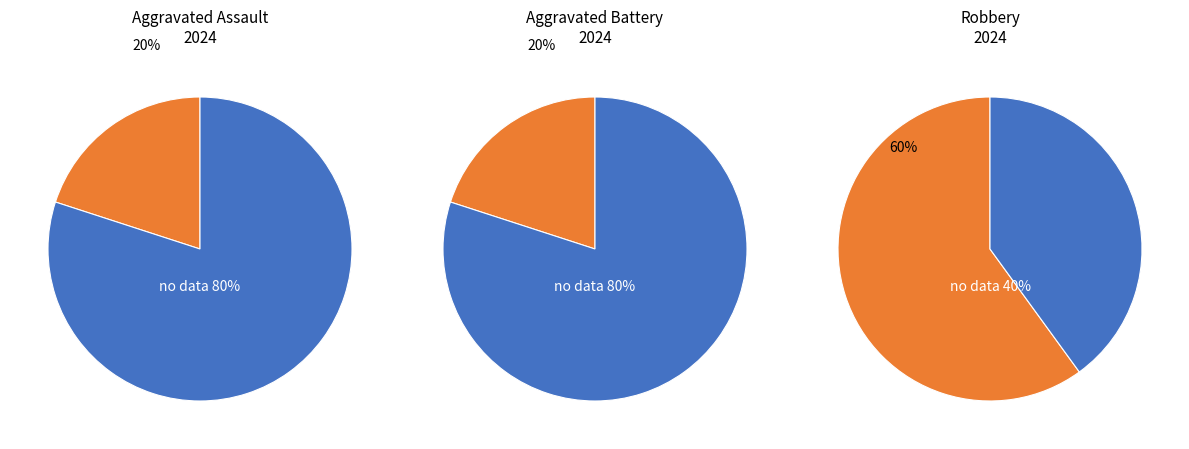

What percentage is the Aggravated Assault slice, to the nearest percent?

20%